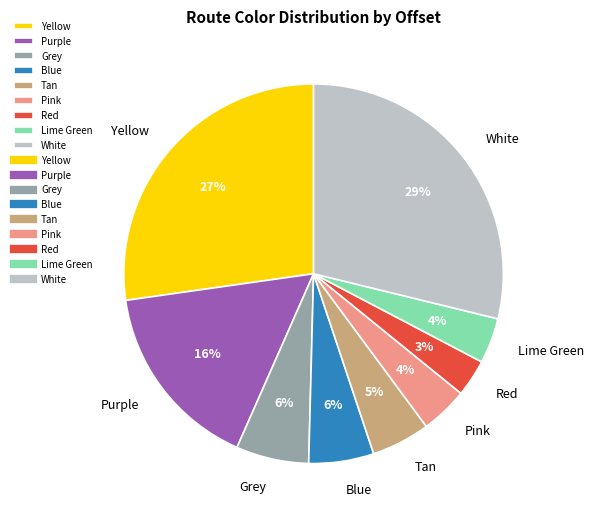

Which slice is the largest?

White